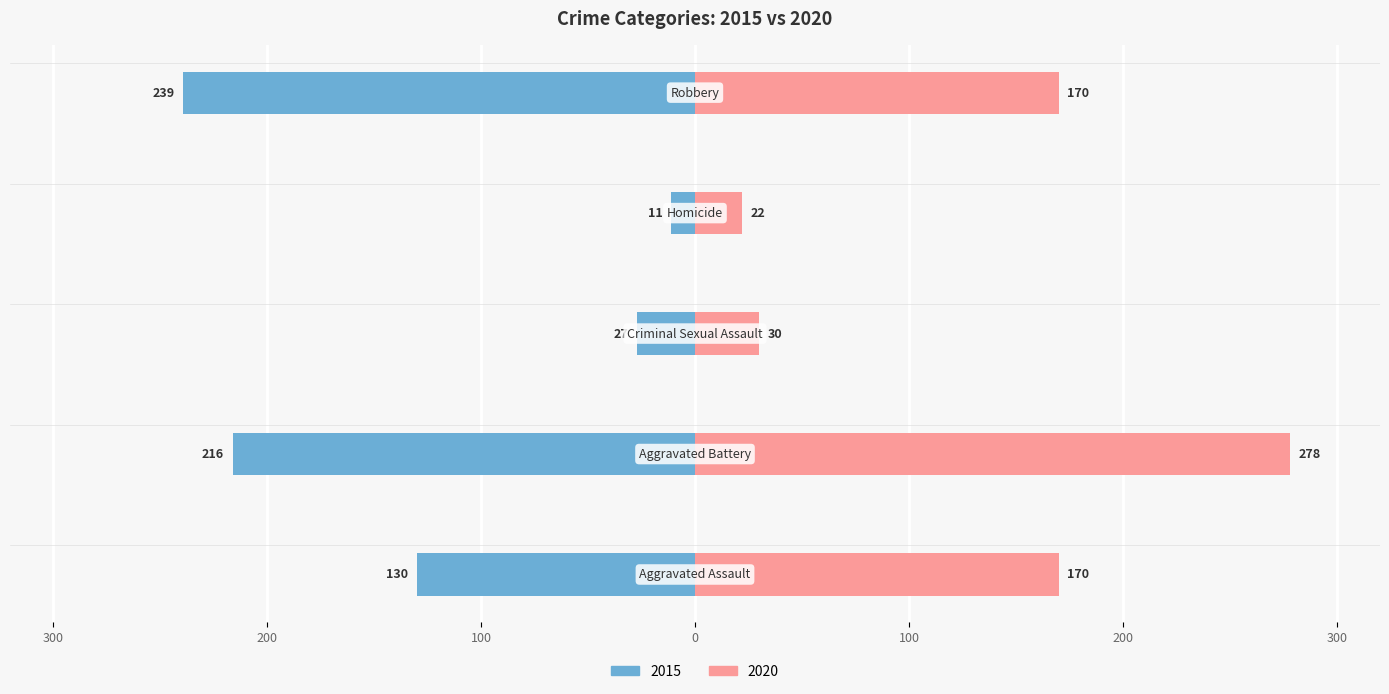

How many bars are there in each group?

2